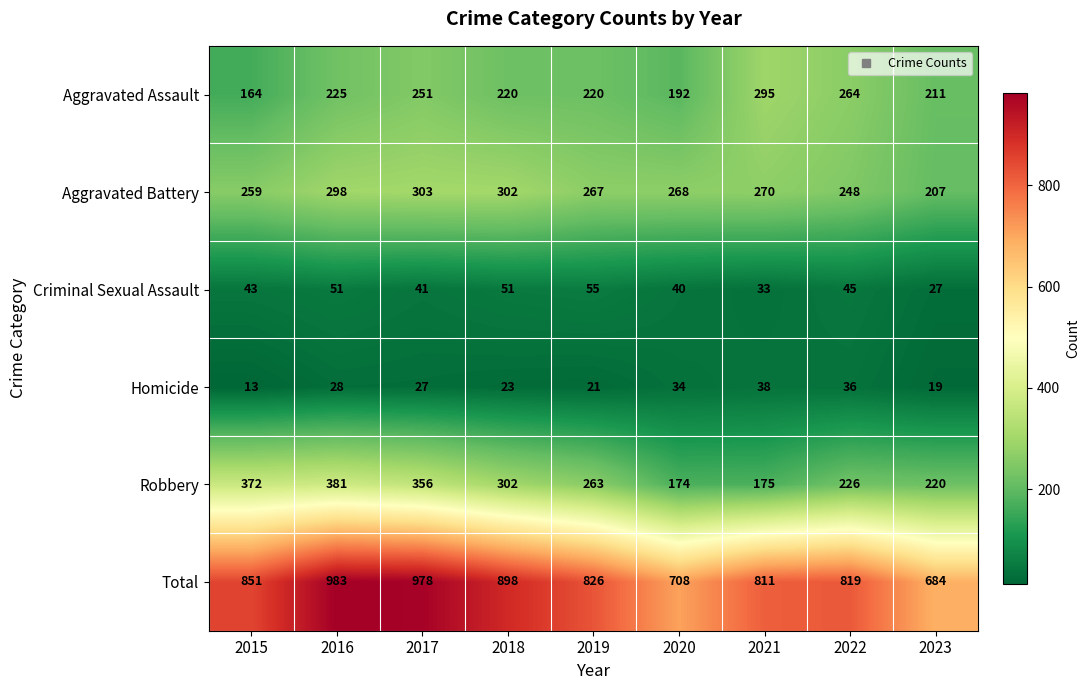

What is the greatest value displayed?

983